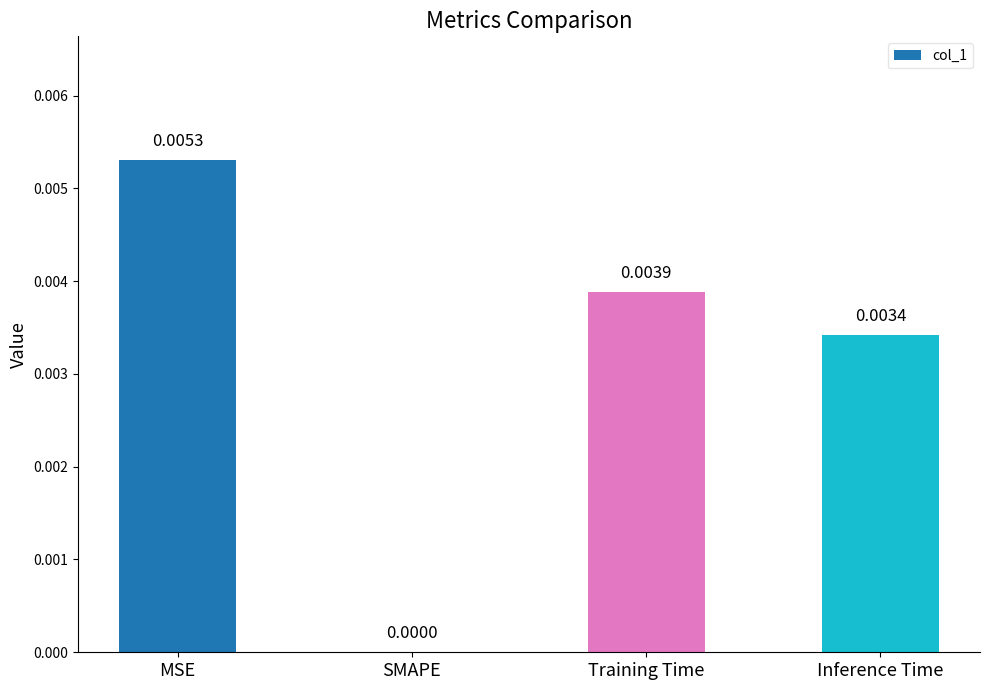

Which category has the highest value across all series?

MSE